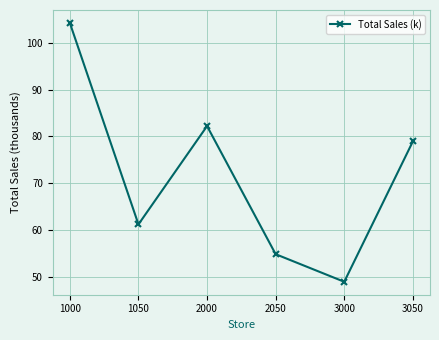

Is it true that the value at 1000 is 31.7?

False